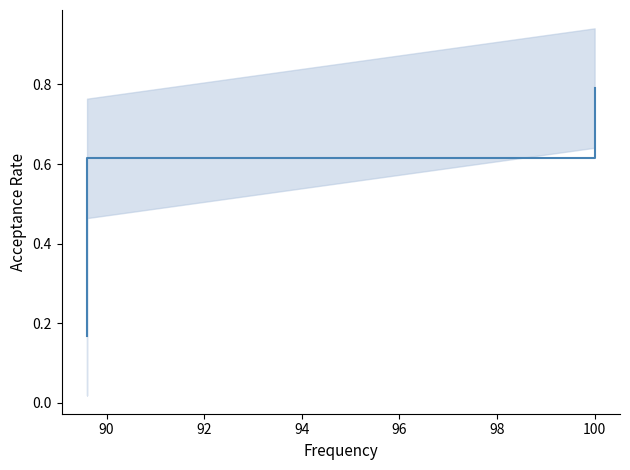

What is the sum of the values at 92 and 94?

1.1